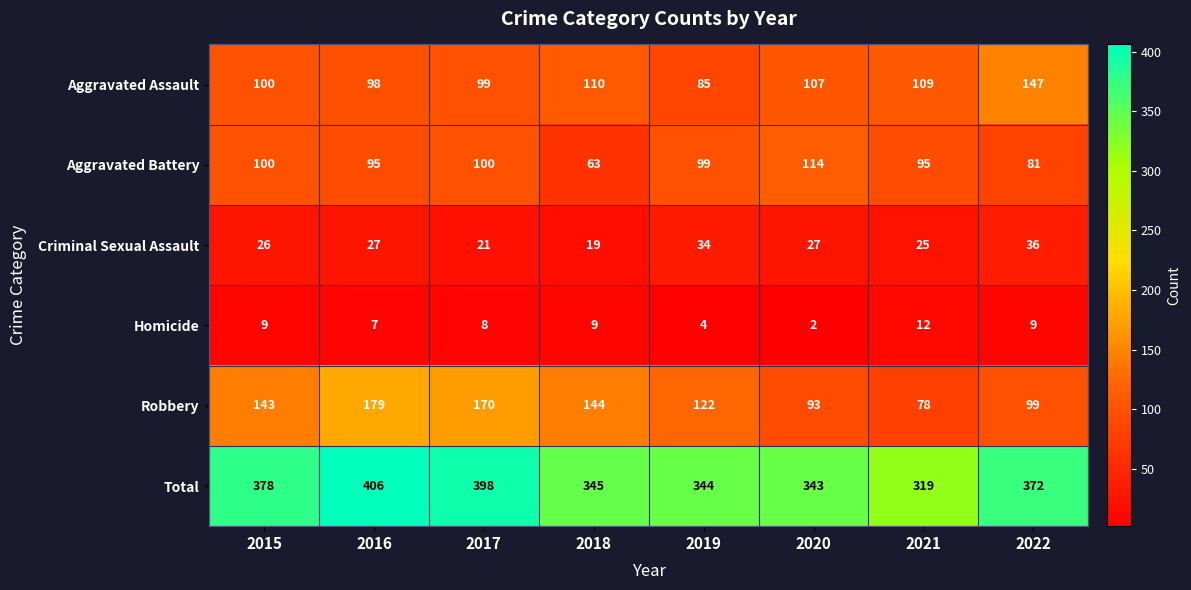

Rank the series at 2018 from lowest to highest value.

Homicide, Criminal Sexual Assault, Aggravated Battery, Aggravated Assault, Robbery, Total